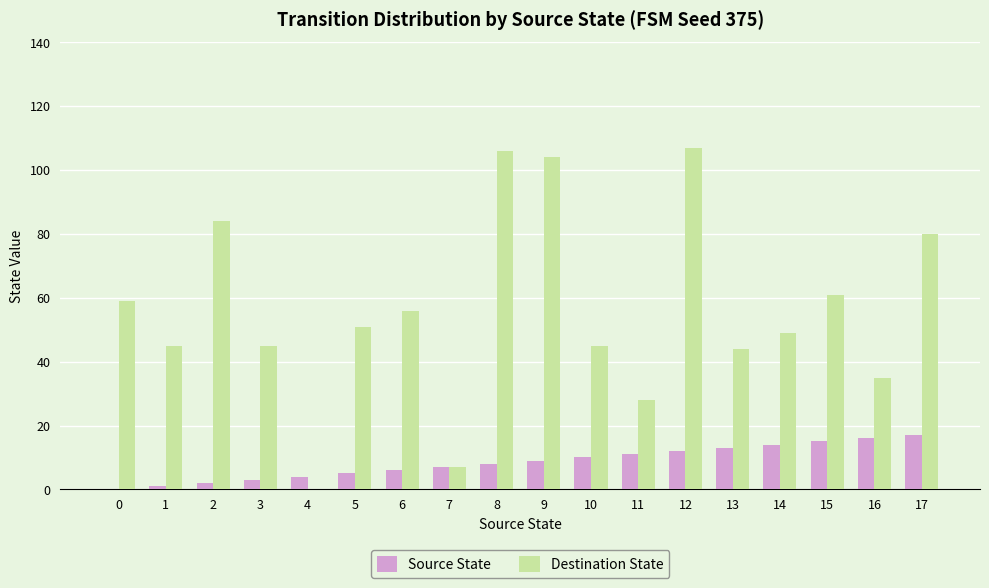

What is the sum of the Destination State values at 1 and 11?

73